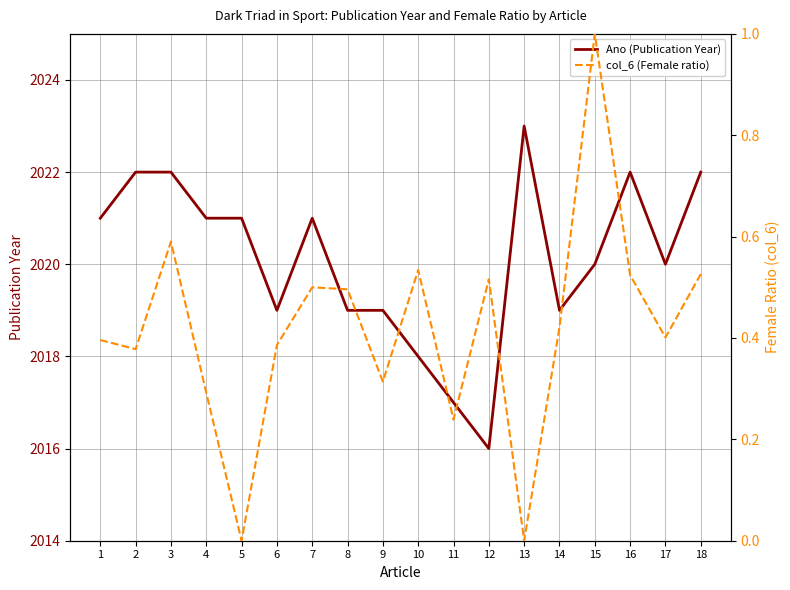

Reading left to right, what are all the values shown in this chart?

Ano (Publication Year): 2021.0	2022.0	2022.0	2021.0	2021.0	2019.0	2021.0	2019.0	2019.0	2018.0	2017.0	2016.0	2023.0	2019.0	2020.0	2022.0	2020.0	2022.0
col_6 (Female ratio): 0.4	0.4	0.6	0.3	0.0	0.4	0.5	0.5	0.3	0.5	0.2	0.5	0.0	0.4	1.0	0.5	0.4	0.5